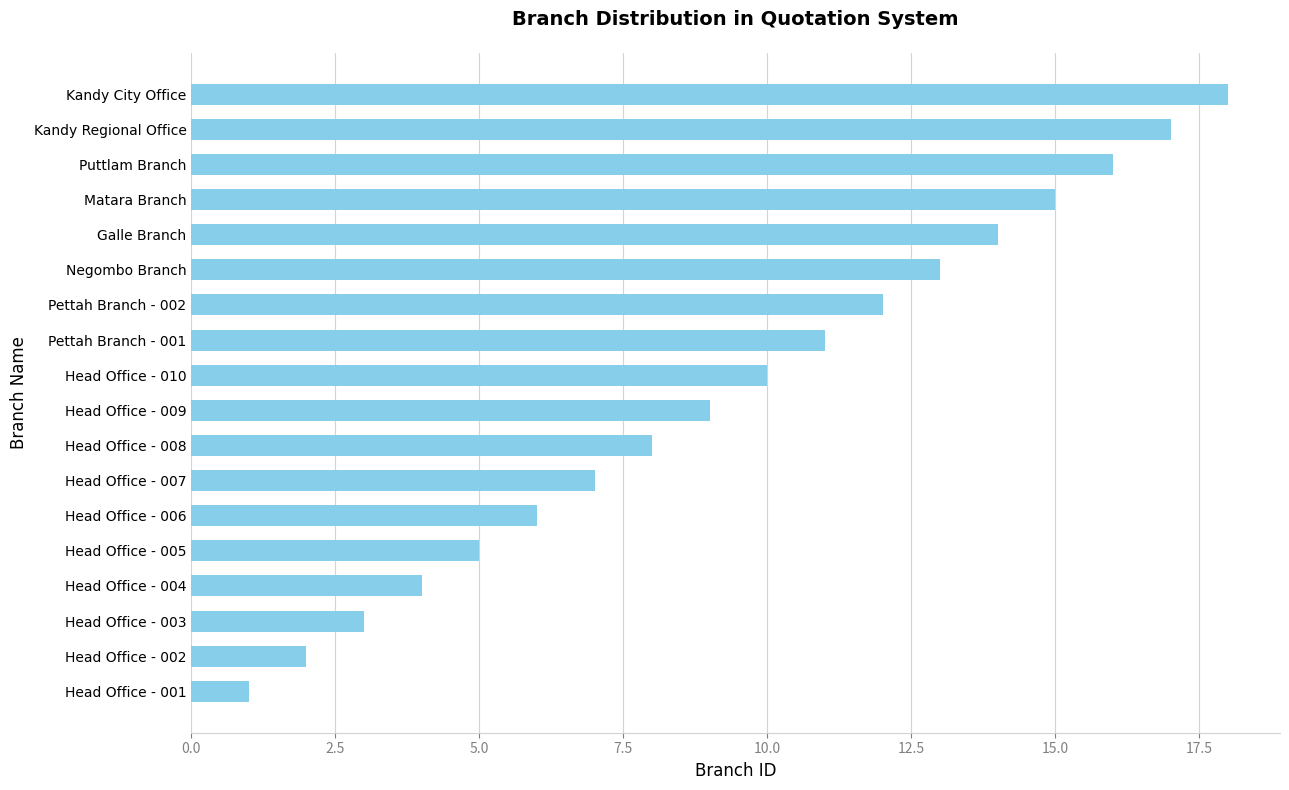

List the labels in order of value, largest first.

Kandy City Office, Kandy Regional Office, Puttlam Branch, Matara Branch, Galle Branch, Negombo Branch, Pettah Branch - 002, Pettah Branch - 001, Head Office - 010, Head Office - 009, Head Office - 008, Head Office - 007, Head Office - 006, Head Office - 005, Head Office - 004, Head Office - 003, Head Office - 002, Head Office - 001